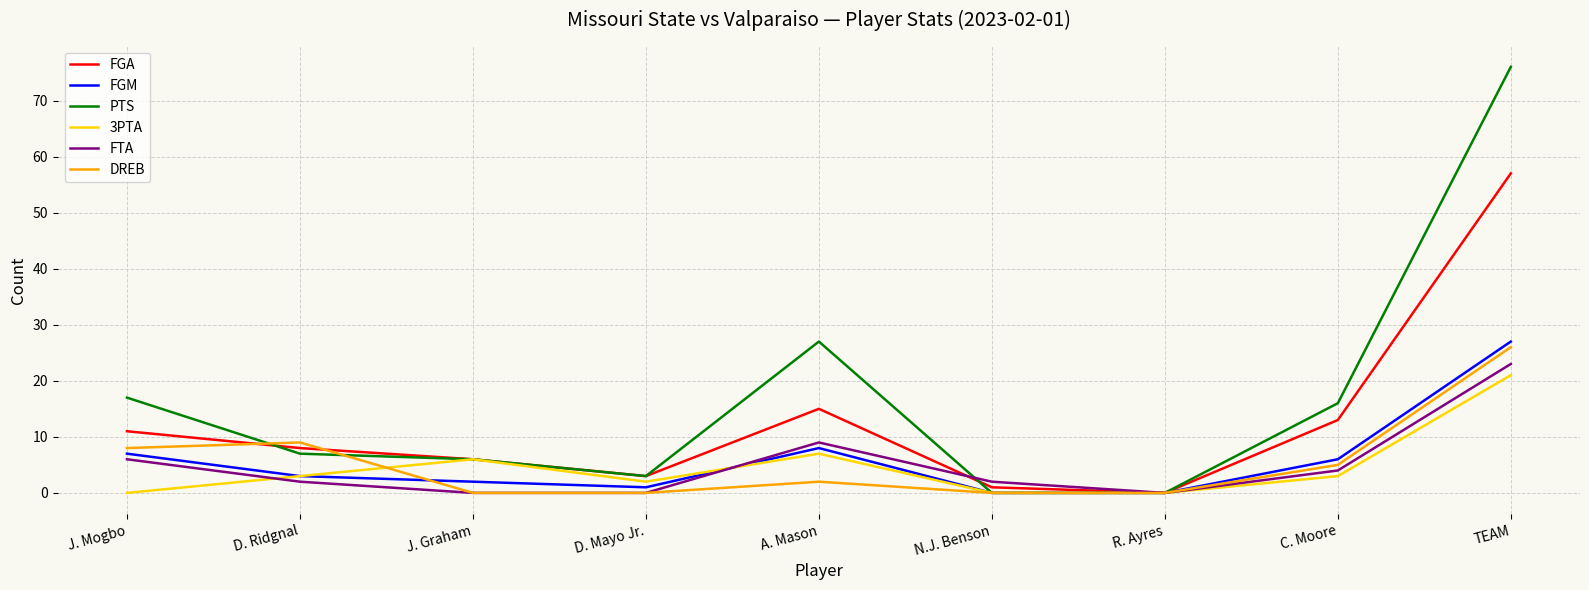

How many distinct data groups are displayed?

6